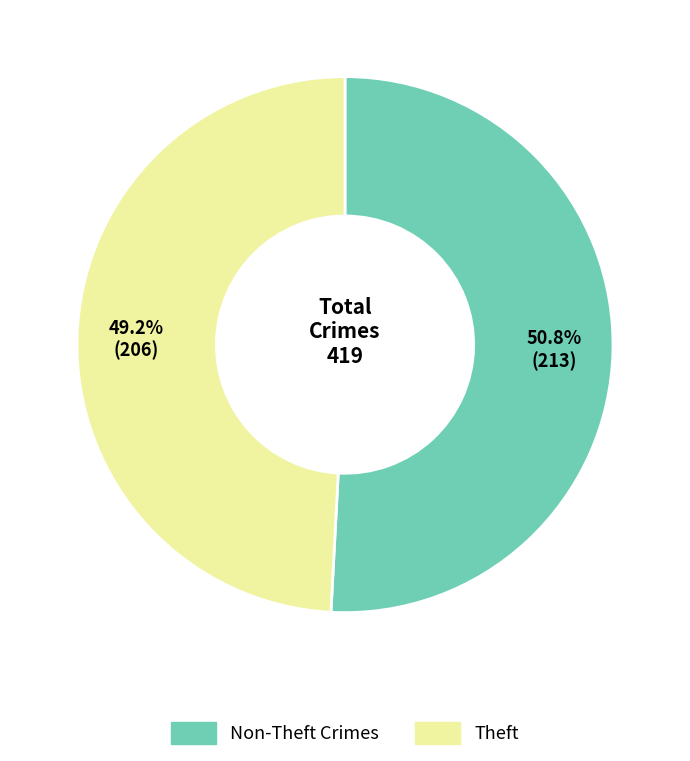

Which has a higher value, Non-Theft Crimes or Theft?

Non-Theft Crimes